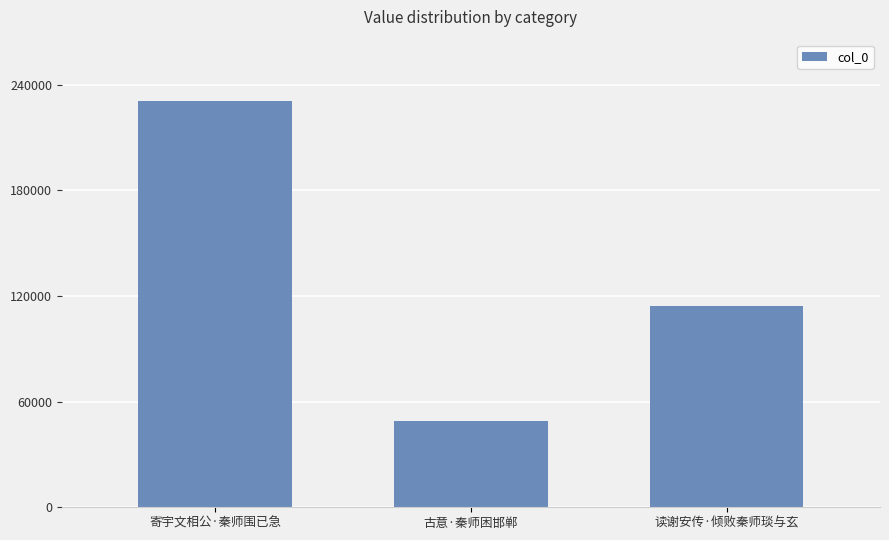

Which has a higher value, 古意·秦师困邯郸 or 读谢安传·倾败秦师琰与玄?

读谢安传·倾败秦师琰与玄